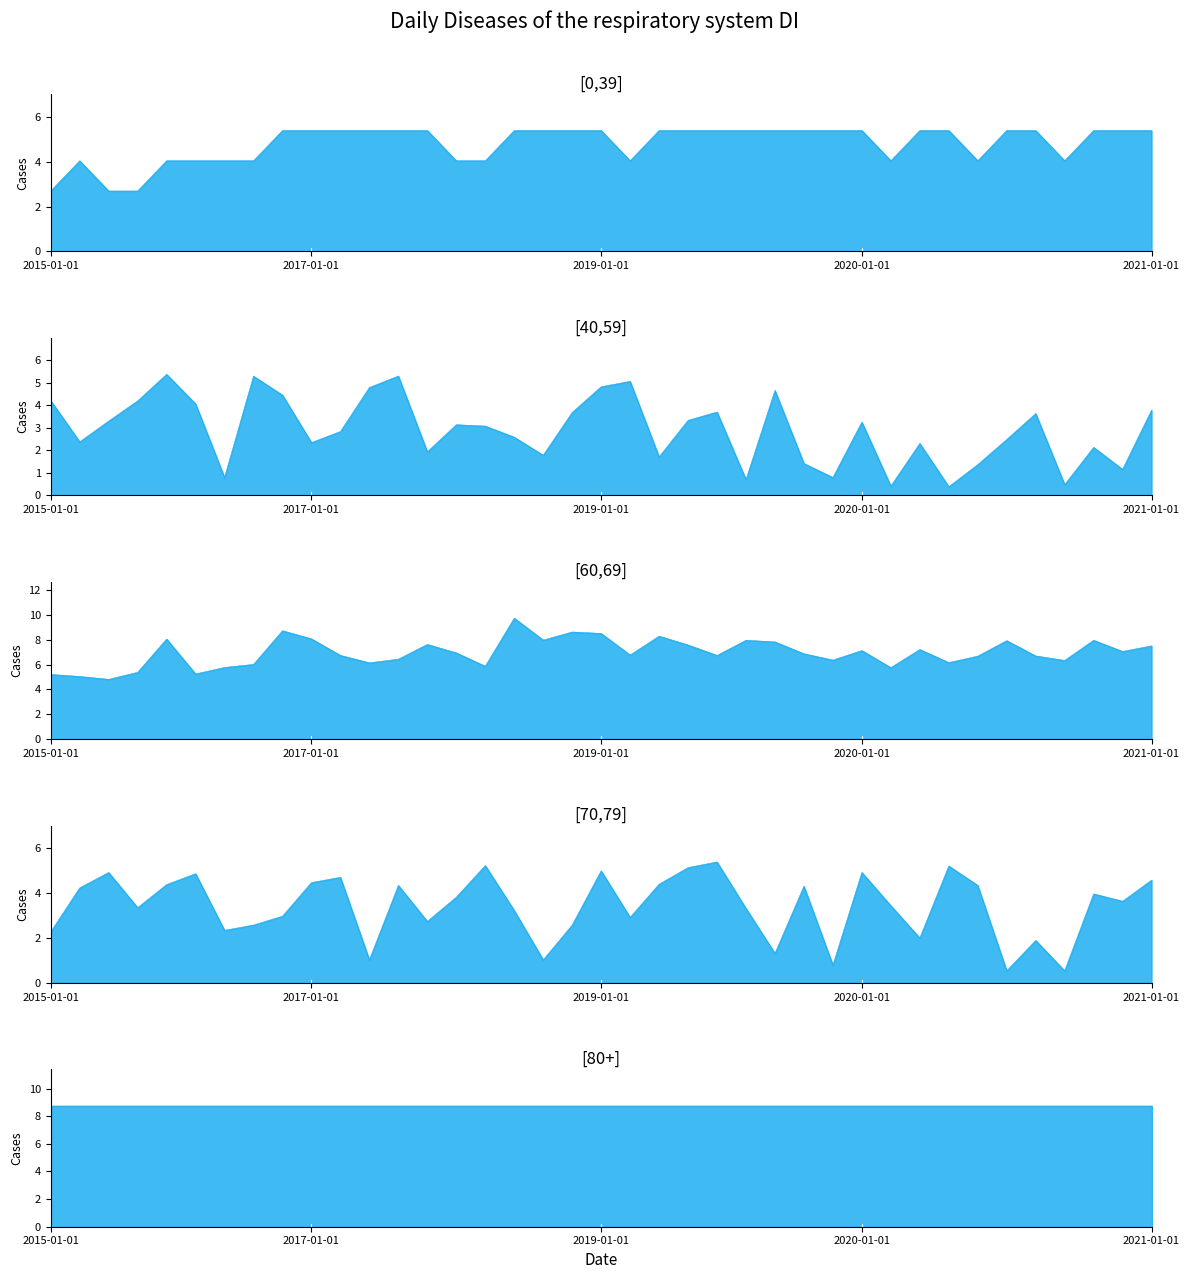

How many values in the [40,59] series exceed 3?

20